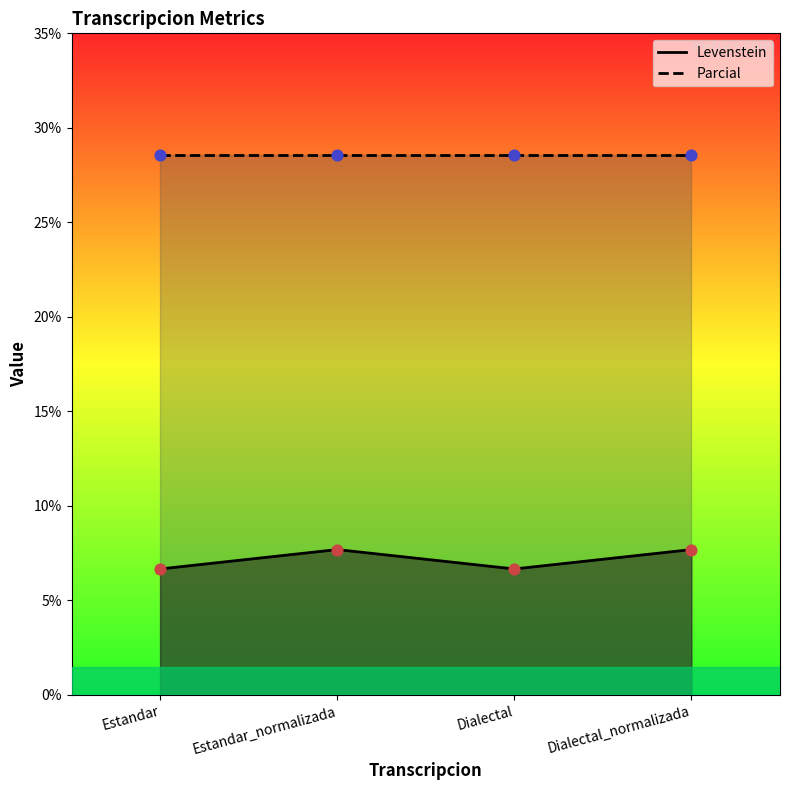

What is the ratio of the value at Dialectal_normalizada to the value at Estandar?

1.2